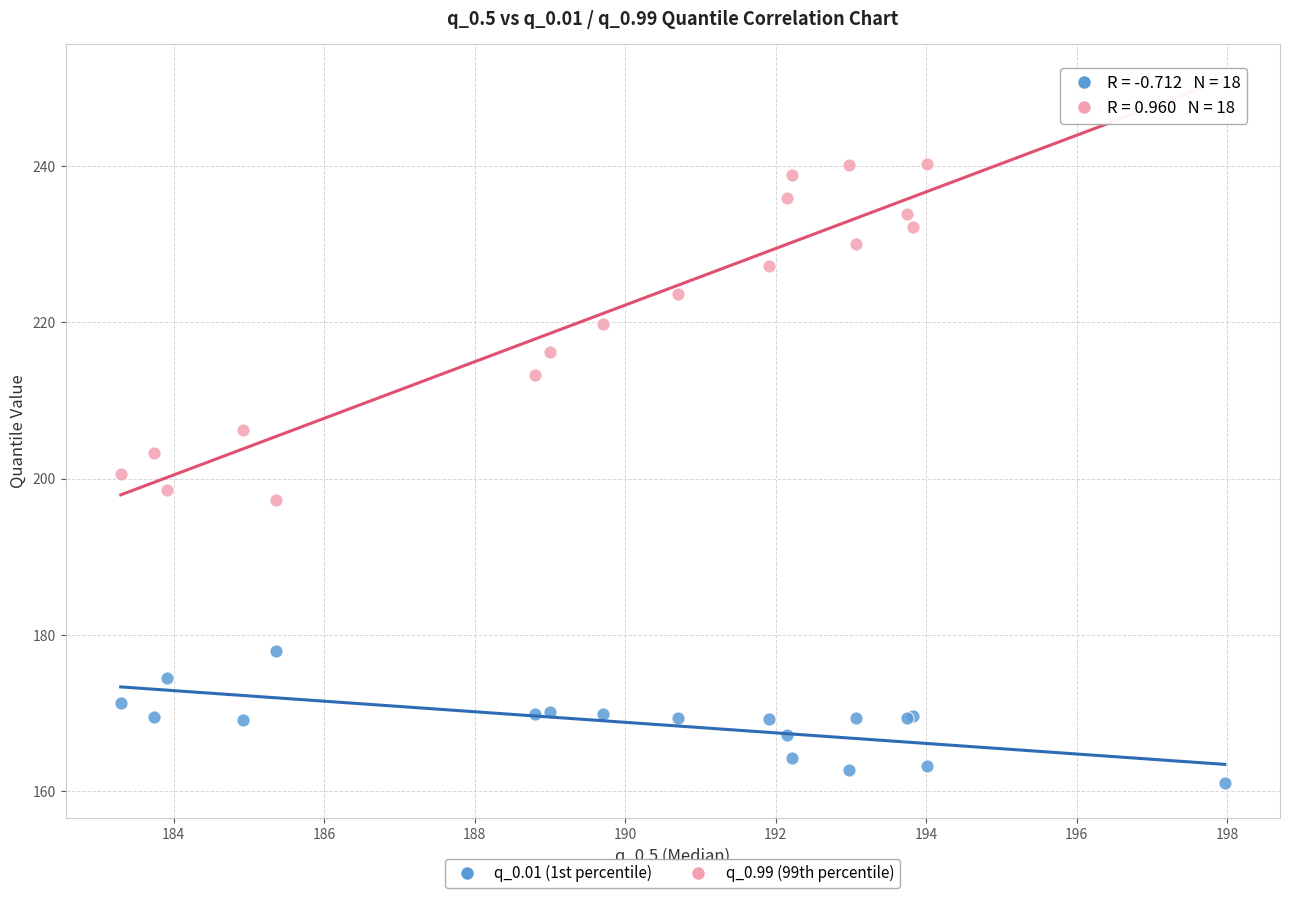

What are all the series names shown in the legend?

q_0.01 (1st percentile), q_0.99 (99th percentile)